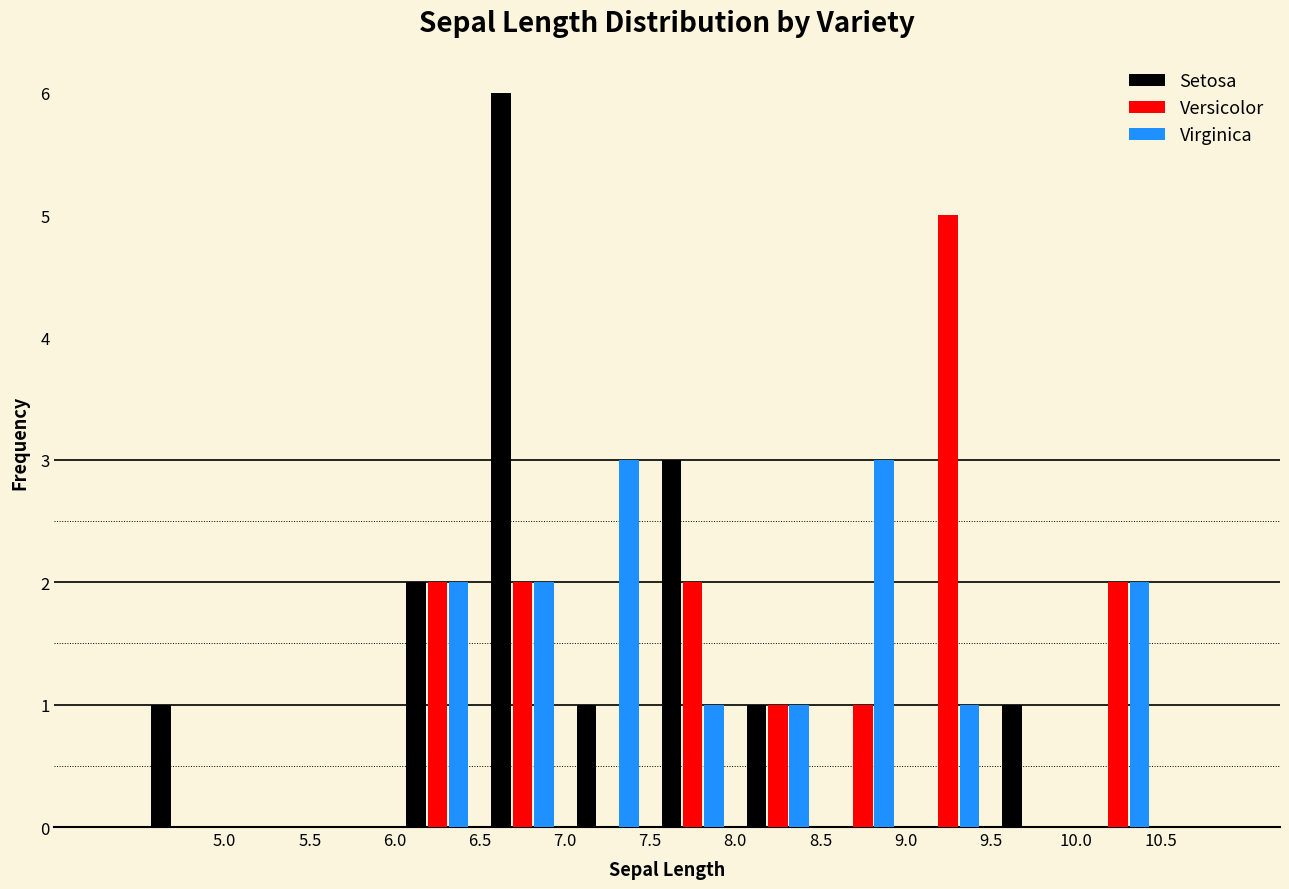

Reading left to right, transcribe this chart: for each range on the x-axis, give the height of each series' bar. The values are not printed on the chart, so give them approximately, as read against the axis.

4.5 to 5.0: Setosa=1	Versicolor=0	Virginica=0
5.0 to 5.5: Setosa=0	Versicolor=0	Virginica=0
5.5 to 6.0: Setosa=0	Versicolor=0	Virginica=0
6.0 to 6.5: Setosa=2	Versicolor=2	Virginica=2
6.5 to 7.0: Setosa=6	Versicolor=2	Virginica=2
7.0 to 7.5: Setosa=1	Versicolor=0	Virginica=3
7.5 to 8.0: Setosa=3	Versicolor=2	Virginica=1
8.0 to 8.5: Setosa=1	Versicolor=1	Virginica=1
8.5 to 9.0: Setosa=0	Versicolor=1	Virginica=3
9.0 to 9.5: Setosa=0	Versicolor=5	Virginica=1
9.5 to 10.0: Setosa=1	Versicolor=0	Virginica=0
10.0 to 10.5: Setosa=0	Versicolor=2	Virginica=2
10.5 to 11.0: Setosa=0	Versicolor=0	Virginica=0